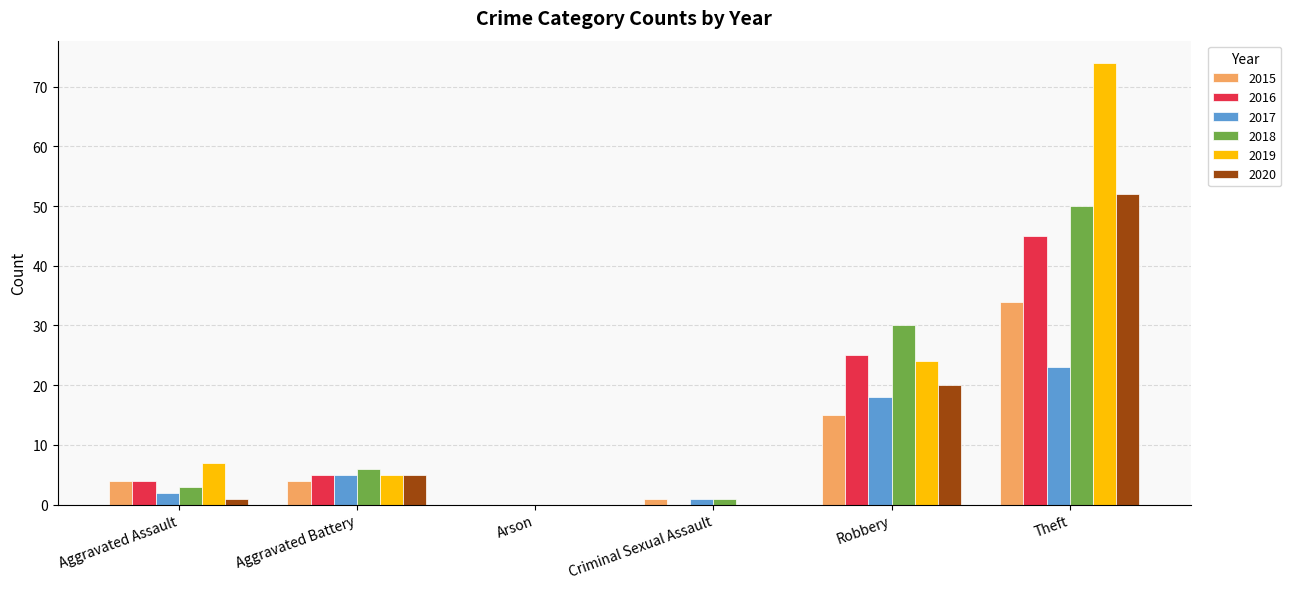

Between Aggravated Battery and Robbery, which series saw the biggest shift?

2018